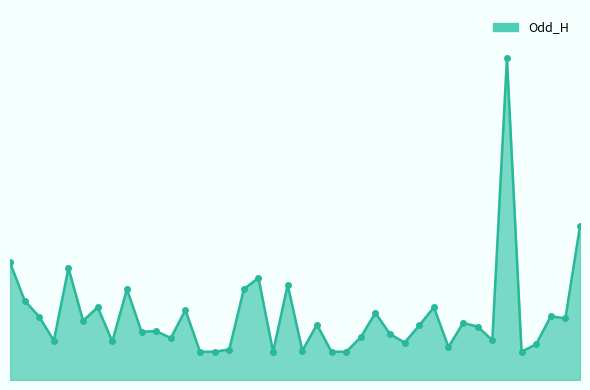

Which category has the highest value across all series?

Estrela